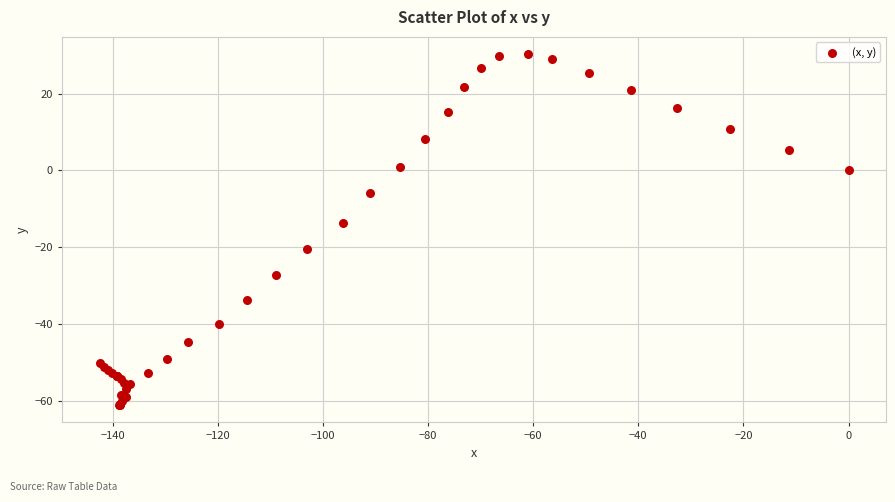

What Y value in the scatter plot is closest to -15?

-13.8